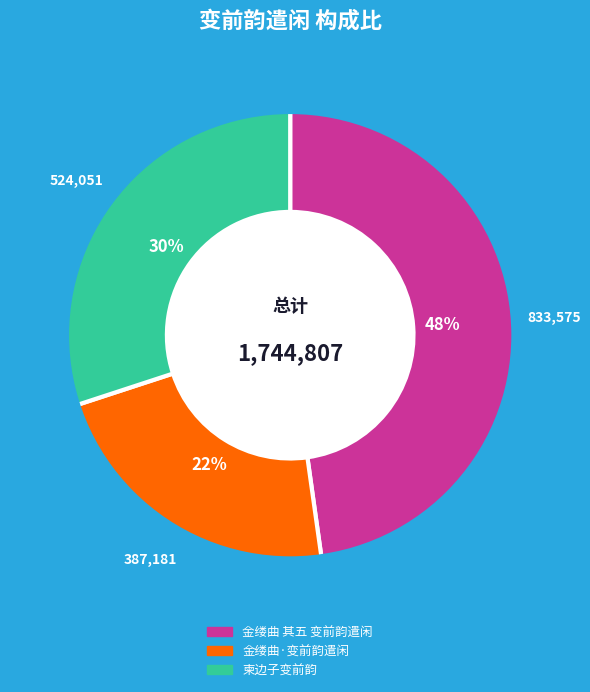

True or false: 金缕曲 其五 变前韵遣闲 accounts for 58% of the total.

False